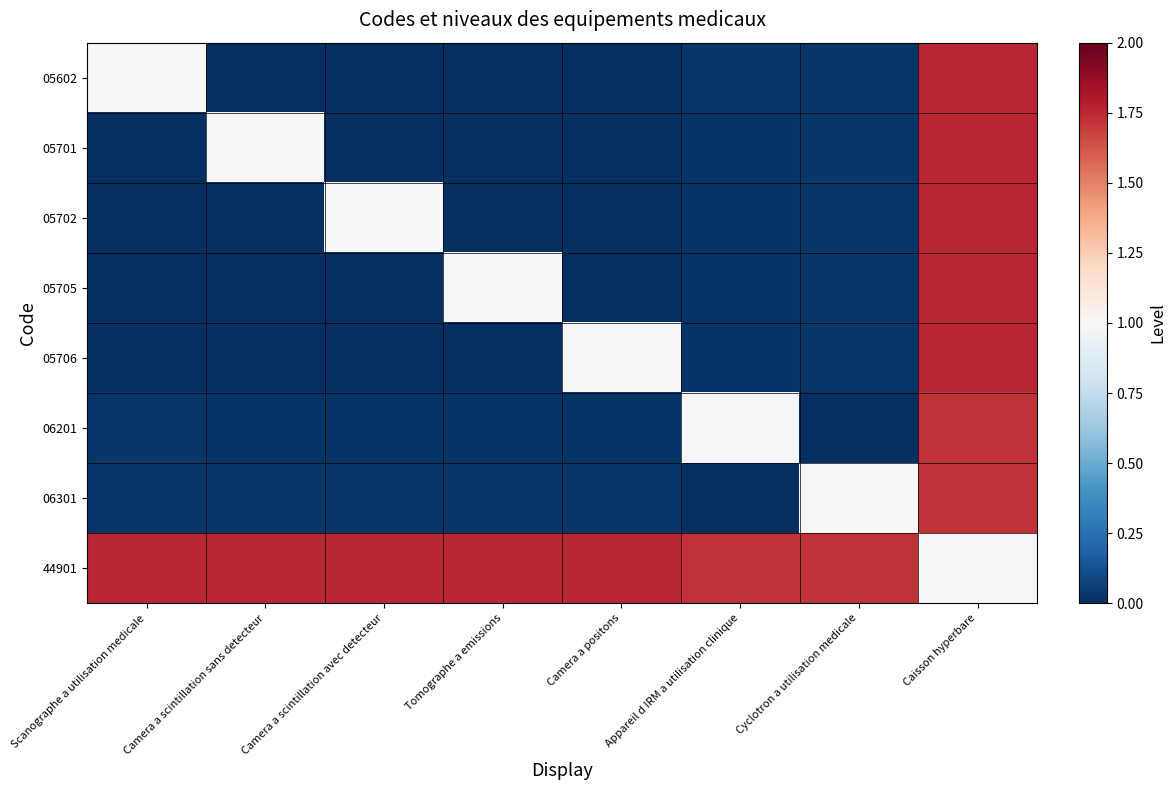

At which category is the sum across all series the highest?

Caisson hyperbare